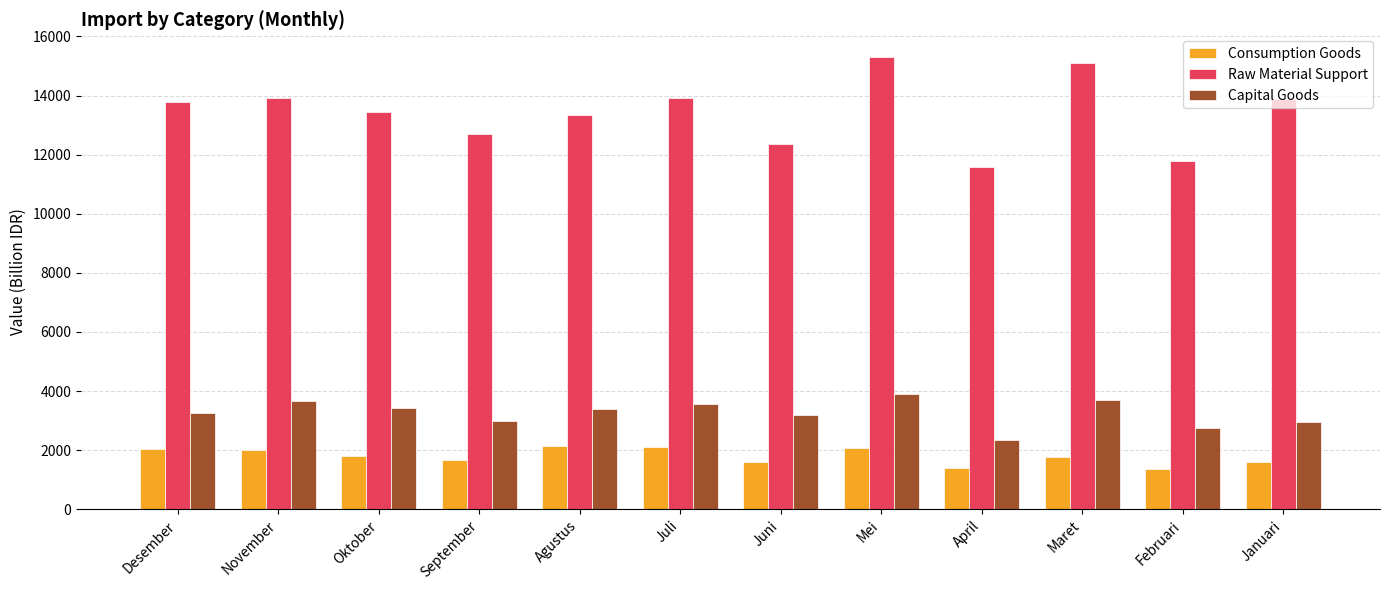

Rank the series at November from lowest to highest value.

Consumption Goods, Capital Goods, Raw Material Support